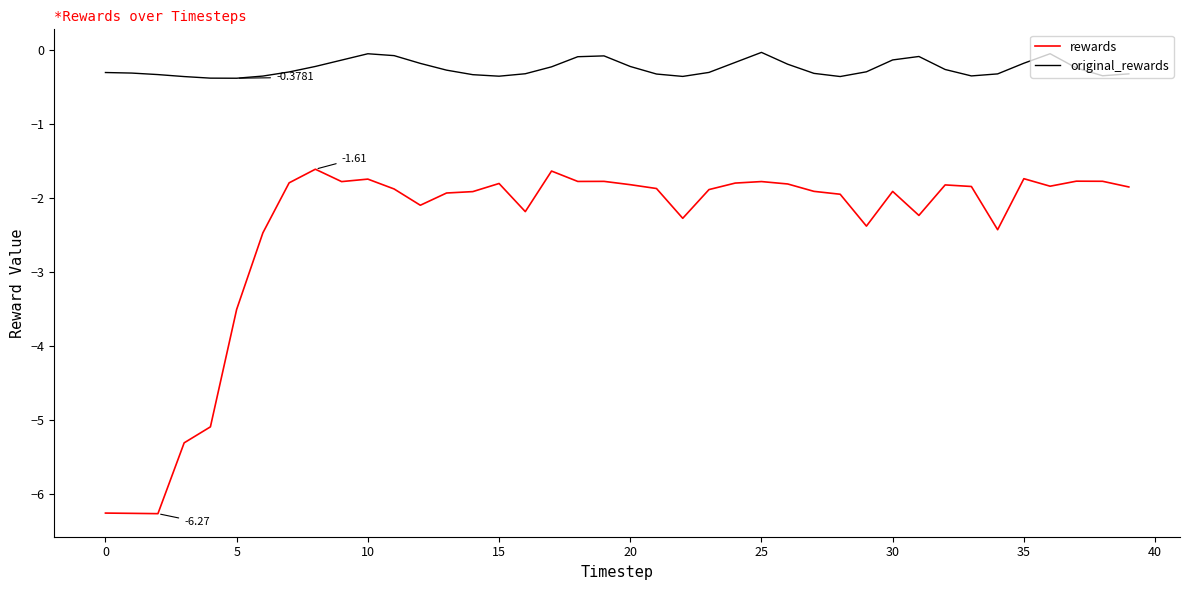

Rank the series by their maximum value, from lowest to highest.

rewards, original_rewards